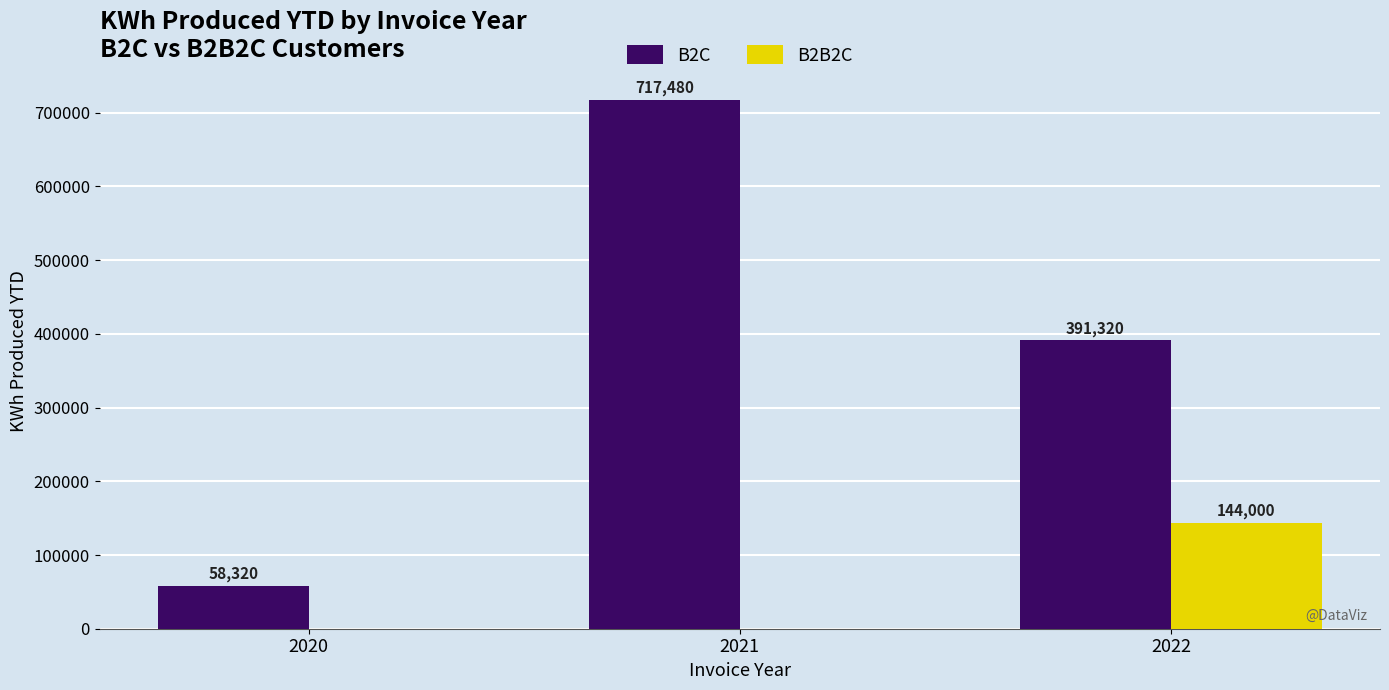

Reading right to left, transcribe all the data shown in this chart.

B2C: 391320	717480	58320
B2B2C: 144000	0	0